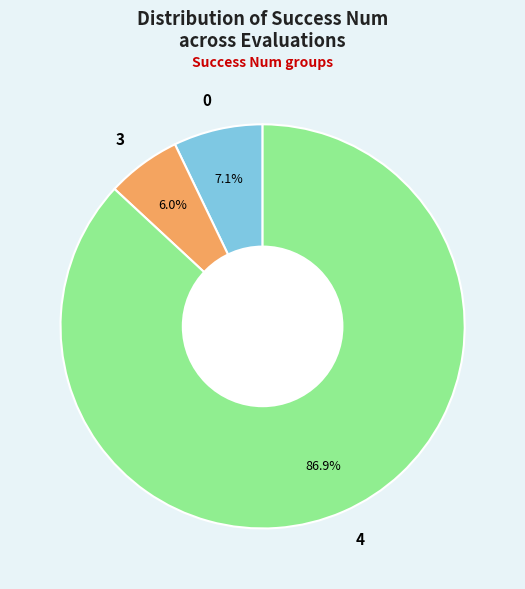

Which slice represents more than half of the pie?

4